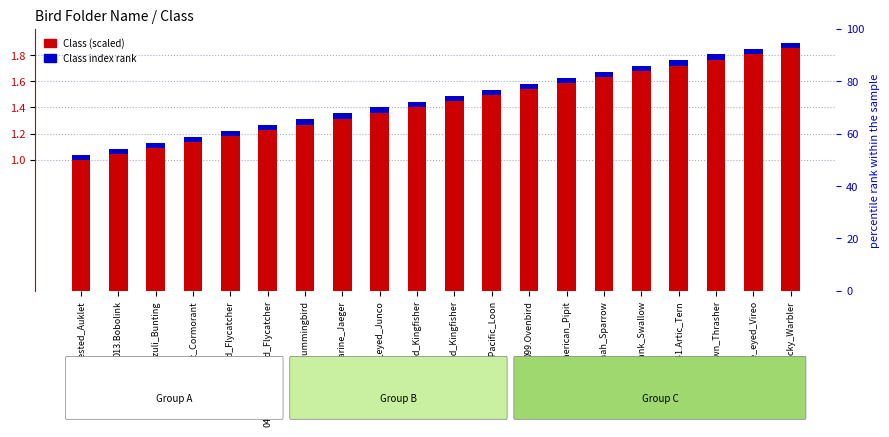

Rank the series at 015.Lazuli_Bunting from lowest to highest value.

Class index rank, Class (scaled)